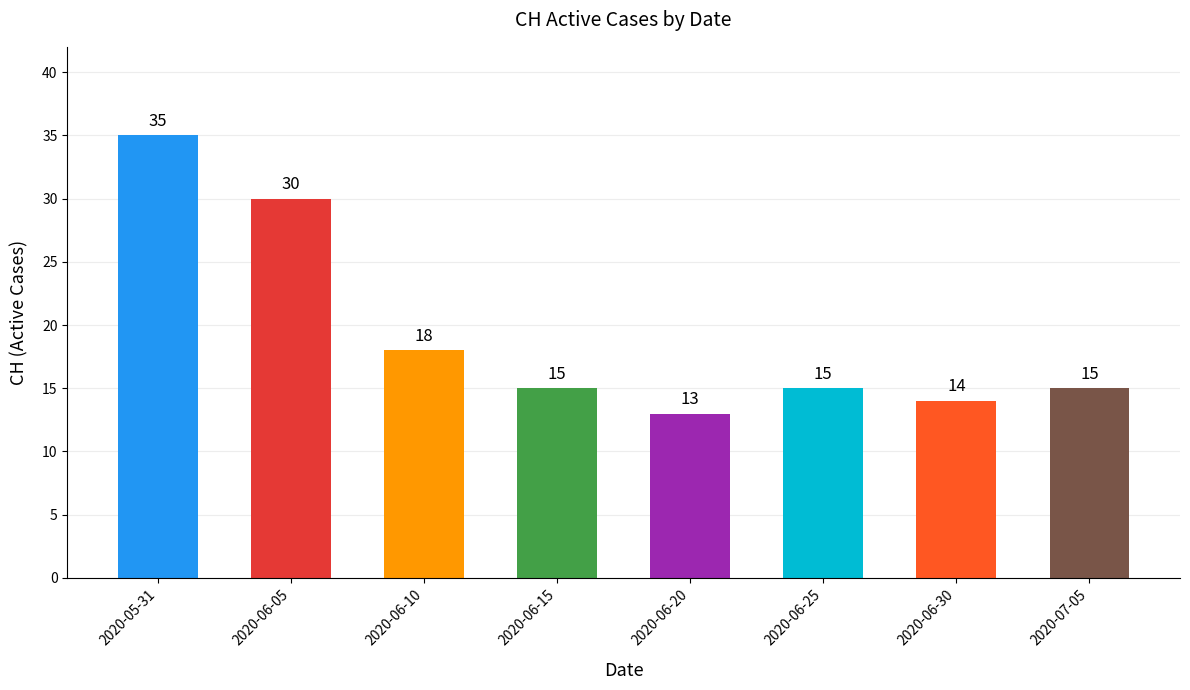

What is the value of the 2nd bar from the left?

30